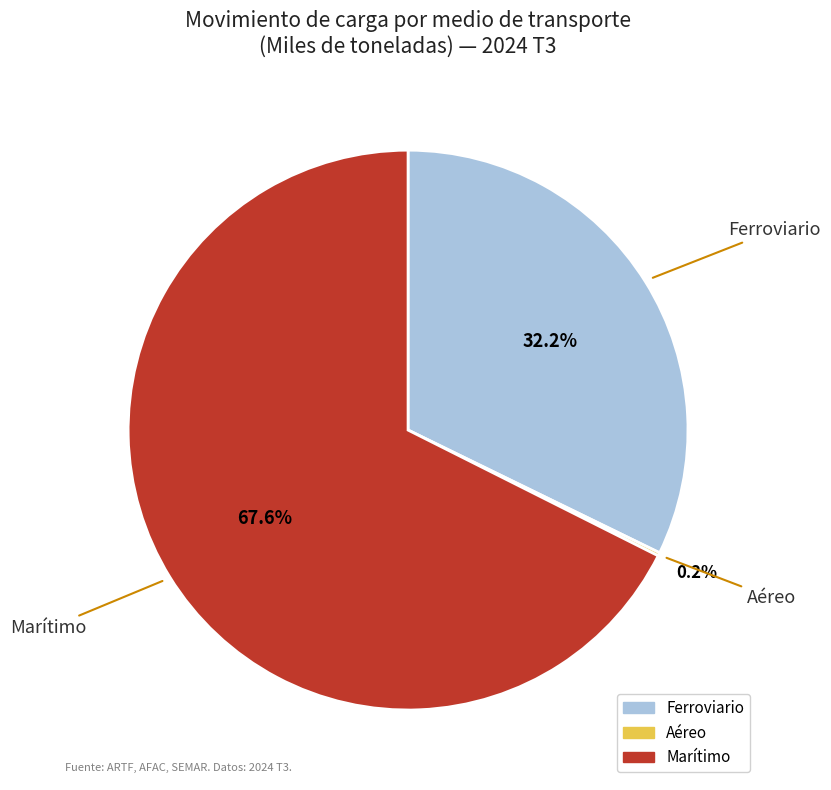

Which slice represents more than half of the pie?

Marítimo